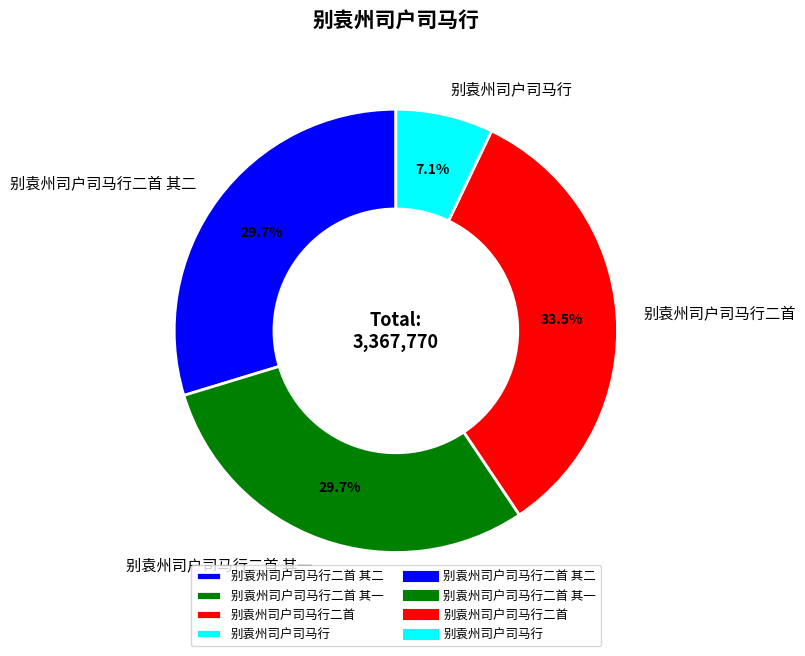

To the nearest percent, what is the difference between the largest and smallest slice percentages?

26%